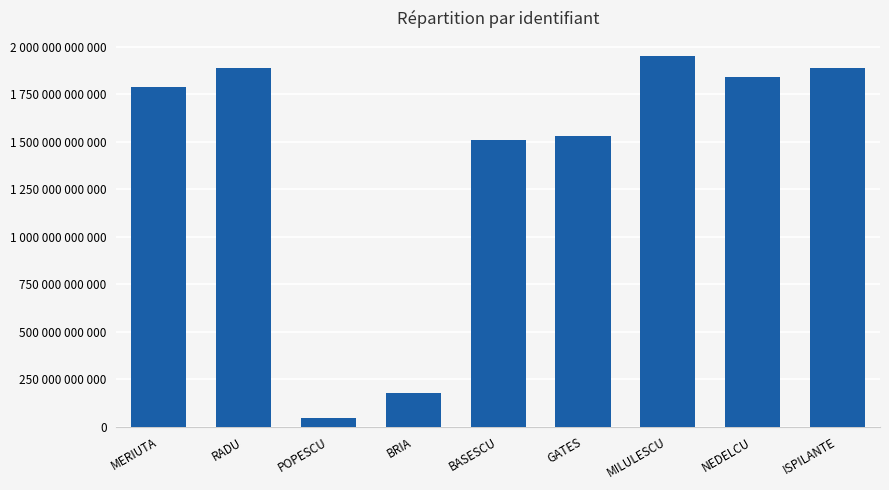

What is the label of the 5th bar from the right?

BASESCU